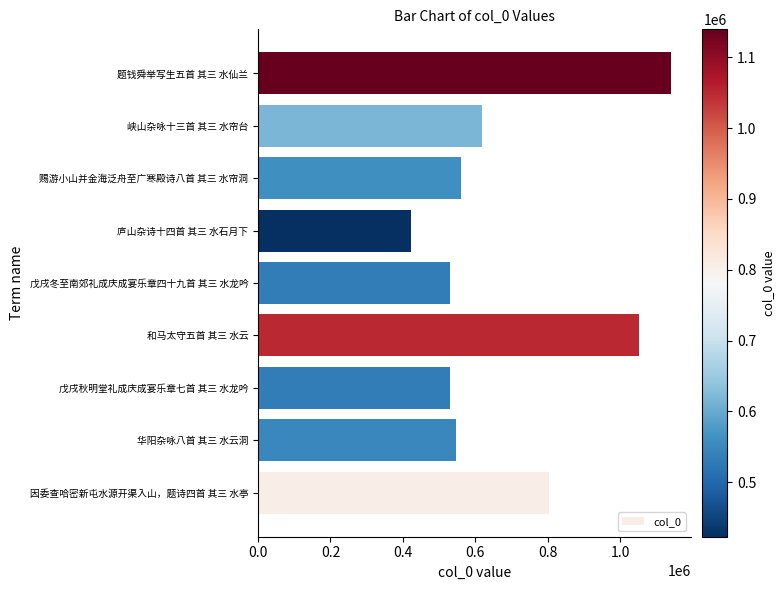

What is the maximum value shown in the chart?

1139644